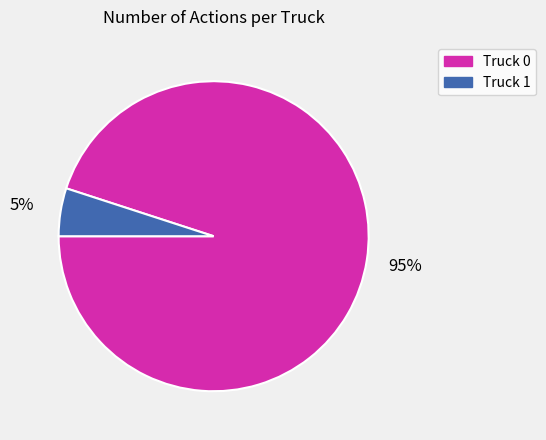

True or false: Truck 0 accounts for 95% of the total.

True